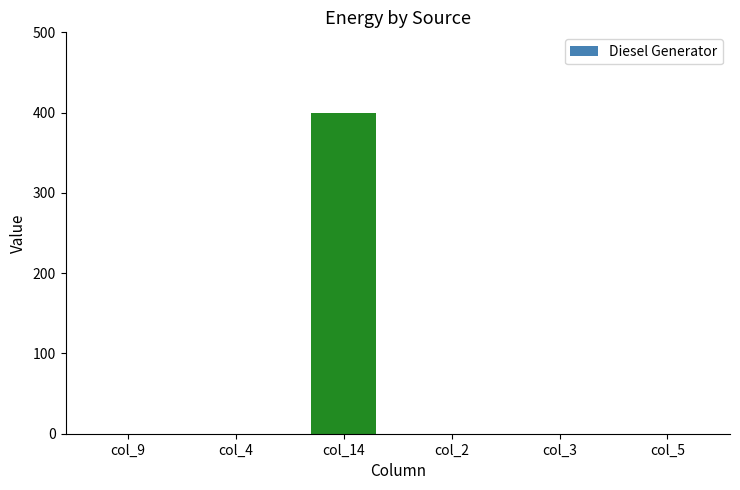

How many distinct data groups are displayed?

1